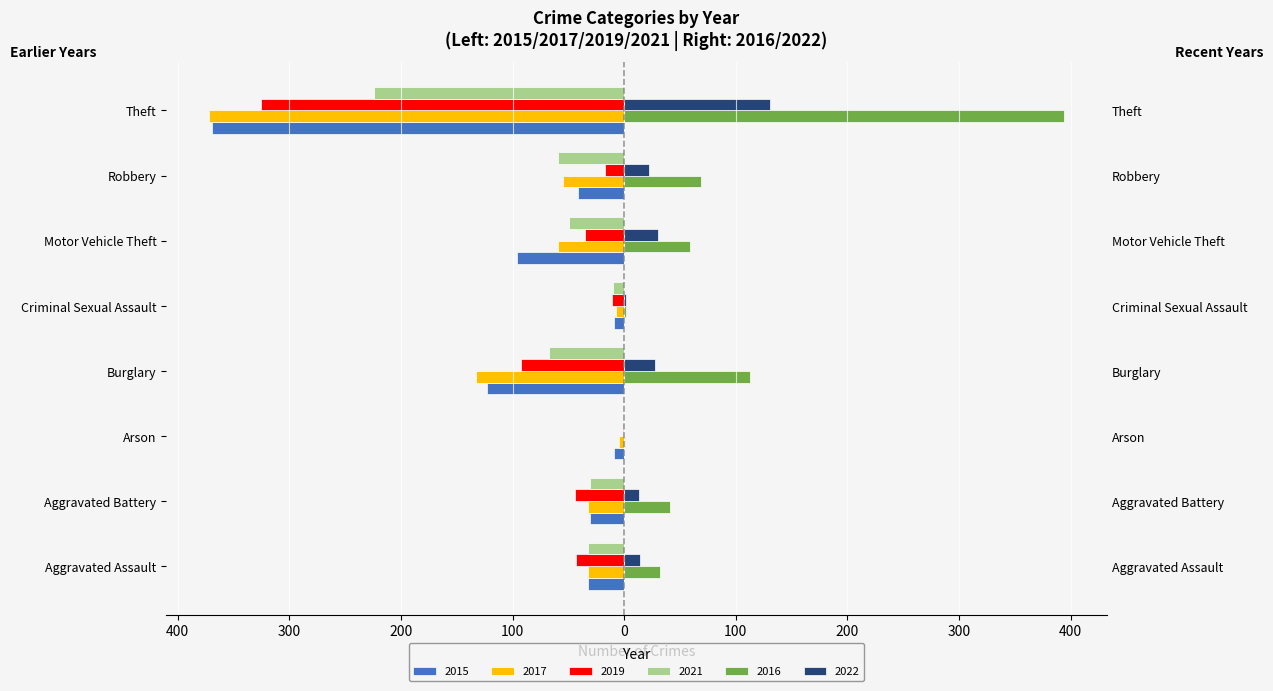

List the labels in order of 2022 value, smallest first.

Arson, Criminal Sexual Assault, Aggravated Battery, Aggravated Assault, Robbery, Burglary, Motor Vehicle Theft, Theft